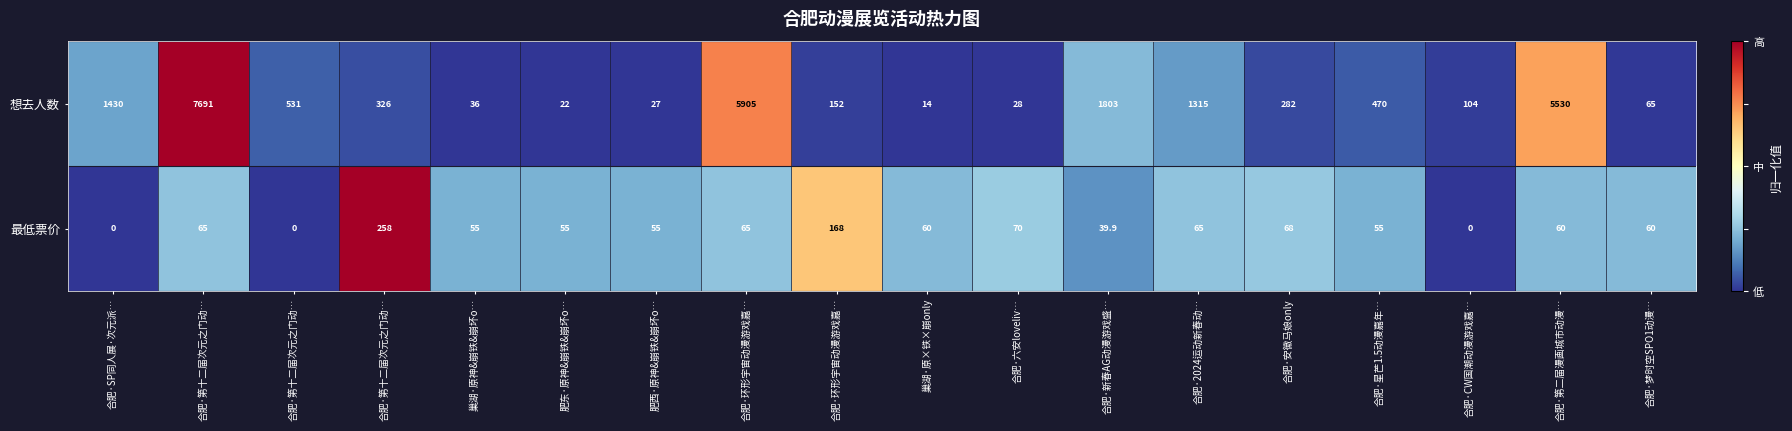

Rank the series by their maximum value, from highest to lowest.

想去人数, 最低票价